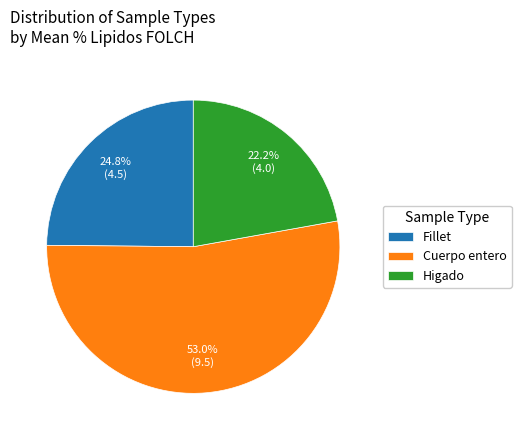

What is the ratio of the value at Fillet to the value at Higado?

1.1